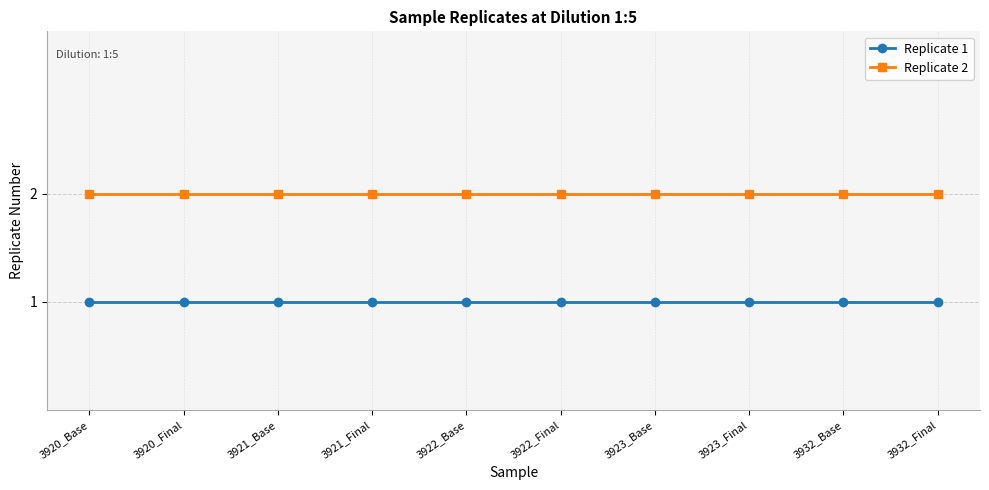

Is it true that Replicate 1 equals 0 at 3923_Base?

False